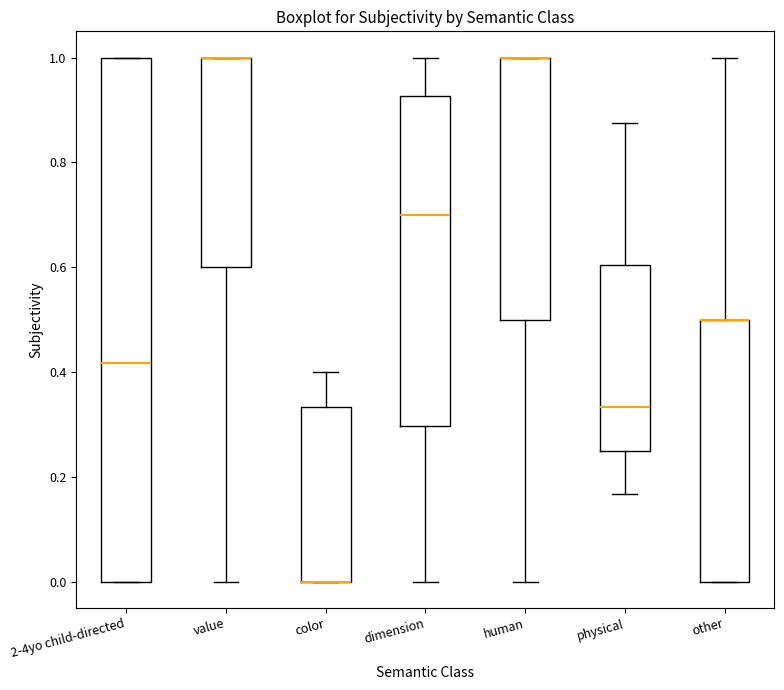

Where does the lower whisker of the box for value end on the y-axis? The values are not printed on the chart, so give them approximately, as read against the axis.

0.00